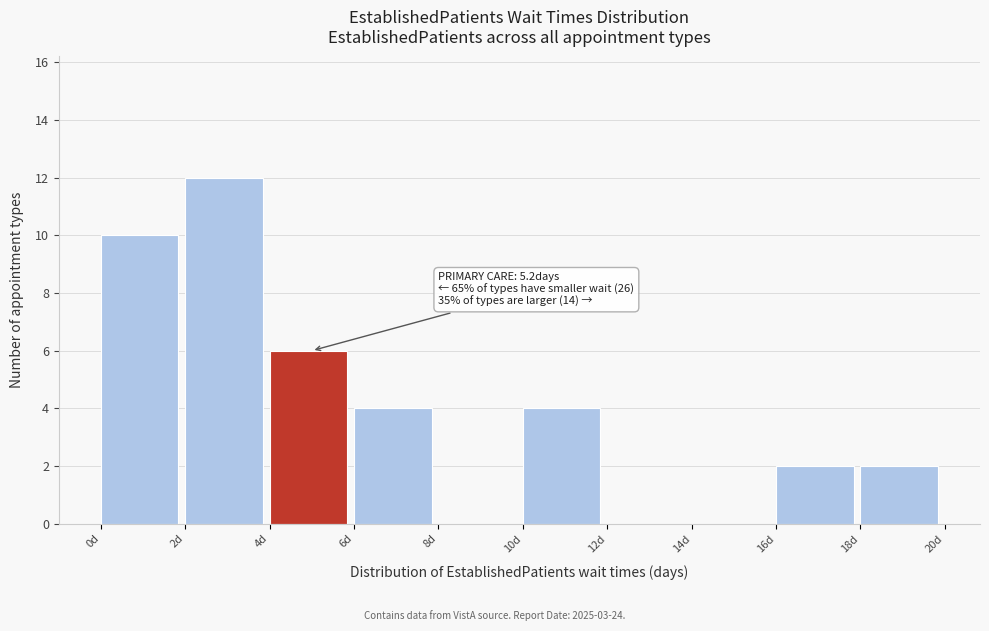

Over which range of the x-axis is the bar tallest?

2 to 4